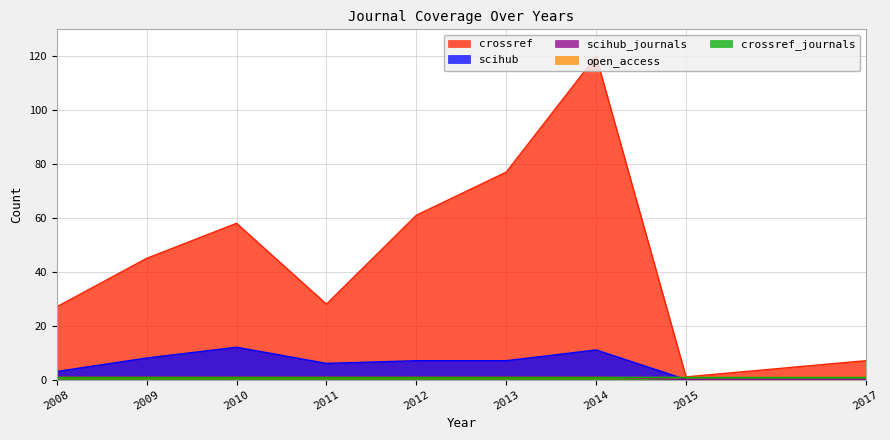

True or false: scihub and scihub_journals cross at least once.

False